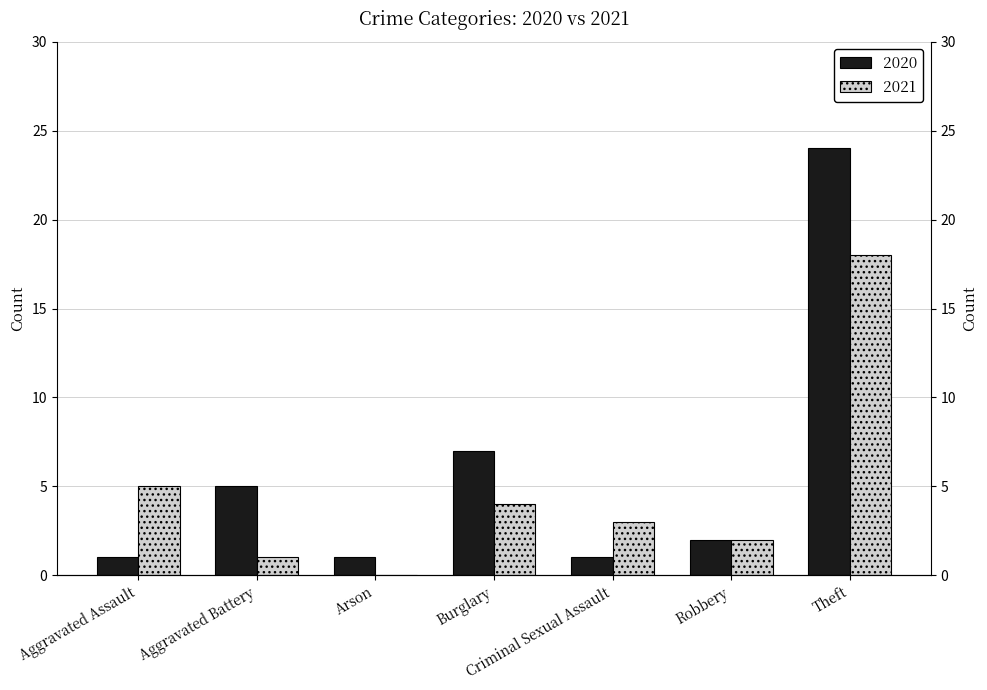

What position from the left is Theft?

7